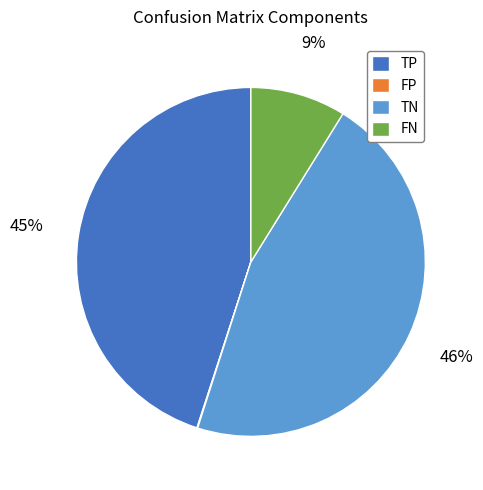

The TN slice represents 46% of the pie. True or false?

True